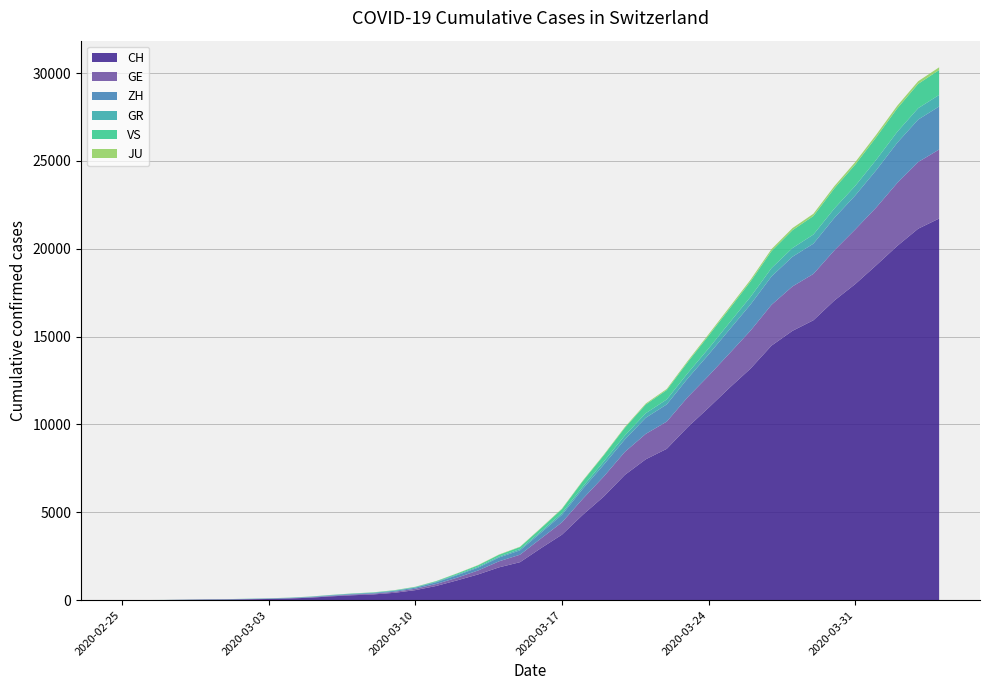

Reading right to left, list all the values displayed in this chart.

CH: 21722	21144	20163	19064	17996	17056	15932	15329	14488	13182	12093	10954	9850	8614	8019	7129	5903	4865	3728	2962	2163	1869	1466	1128	809	571	419	327	279	218	142	96	68	49	35	29	19	8	4	0
GE: 3928	3793	3582	3289	3109	2855	2638	2527	2322	2161	1960	1820	1703	1549	1445	1307	1139	911	701	549	425	343	224	153	112	79	59	44	42	29	20	15	13	10	9	8	4	1	1	0
ZH: 2450	2417	2289	2125	1936	1848	1722	1690	1616	1489	1357	1213	1067	978	919	711	679	568	429	326	250	218	163	140	101	62	49	40	34	29	23	15	13	10	7	6	2	2	0	0
GR: 657	649	622	592	547	535	519	495	474	433	393	343	300	284	258	226	182	128	101	84	71	56	53	43	31	22	18	18	17	16	14	12	9	9	6	6	6	2	2	0
VS: 1418	1385	1334	1282	1211	1144	1055	1017	968	874	793	728	628	535	498	436	349	312	225	172	115	98	76	53	30	22	17	12	7	6	5	4	3	3	2	1	1	0	0	0
JU: 154	149	149	145	140	128	127	119	114	100	92	82	69	61	54	44	36	32	29	25	19	18	17	12	7	7	7	5	5	4	4	2	2	1	1	1	1	1	0	0